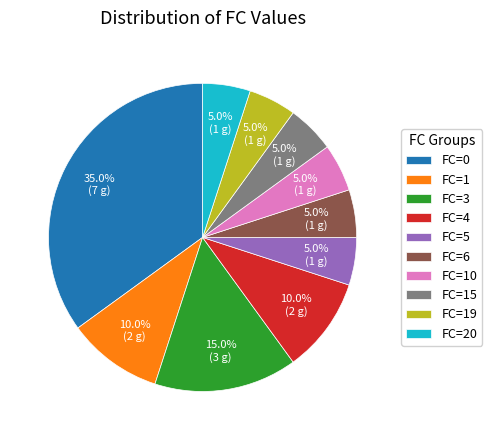

To the nearest percent, what is the difference between the FC=0 and FC=10 slice percentages?

30%